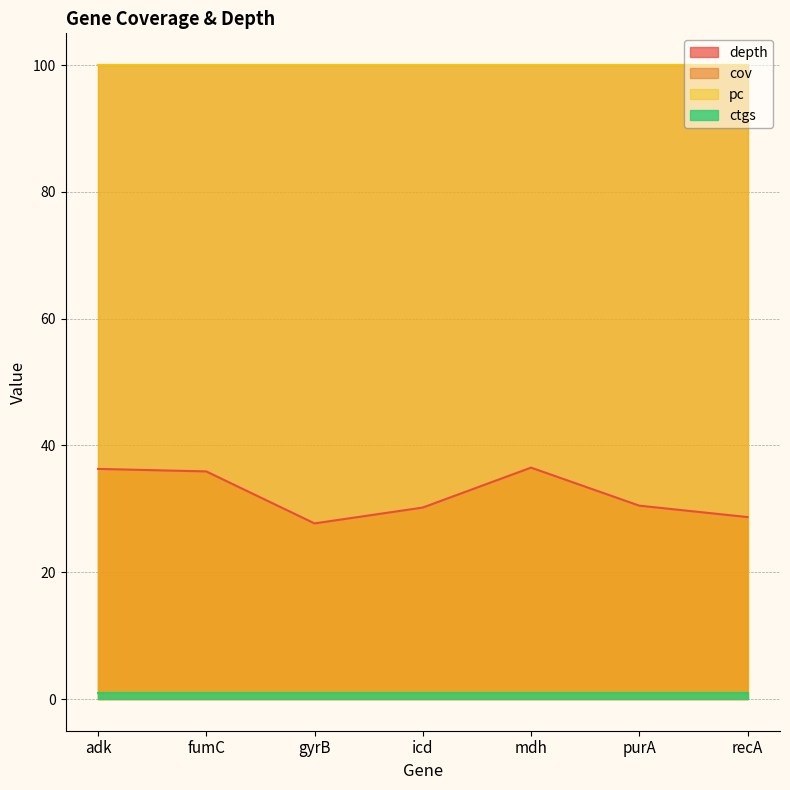

True or false: ctgs has a value of 0.4 at gyrB.

False